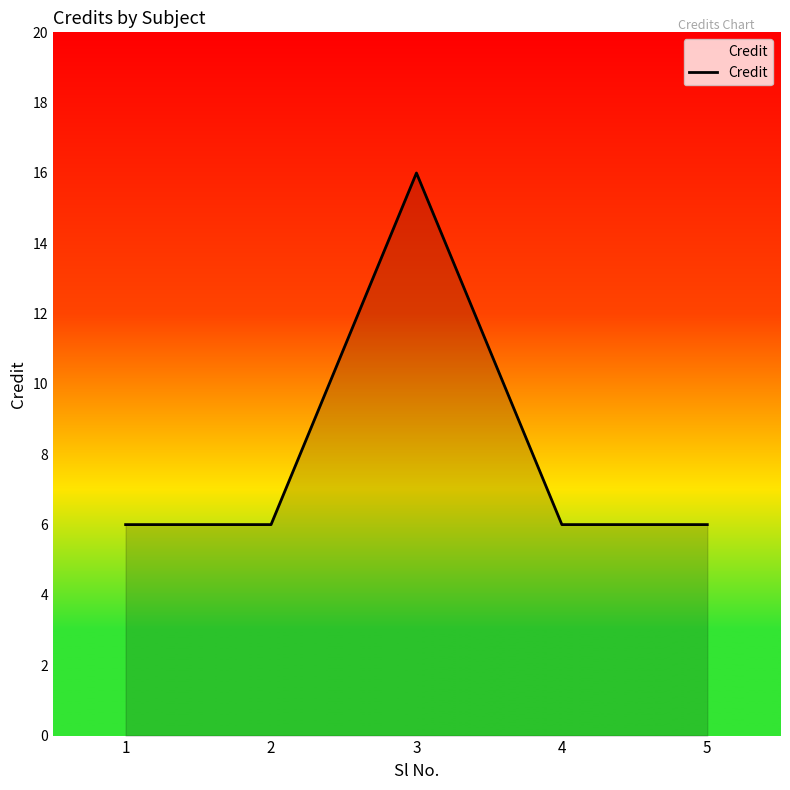

Reading left to right, list all the values displayed in this chart.

6	6	16	6	6